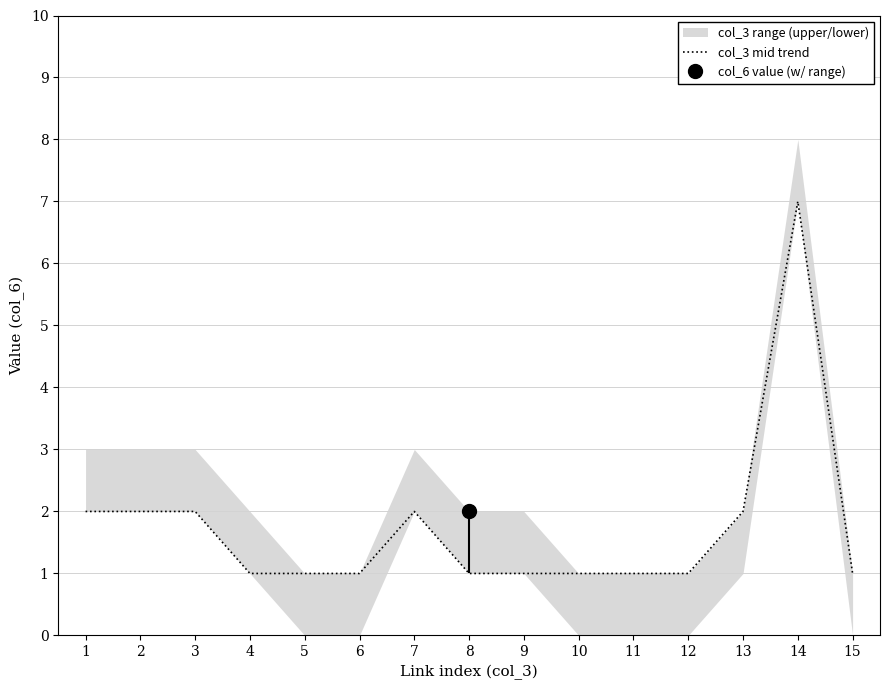

List the labels in order of value, smallest first.

4, 5, 6, 8, 9, 10, 11, 12, 15, 1, 2, 3, 7, 13, 14